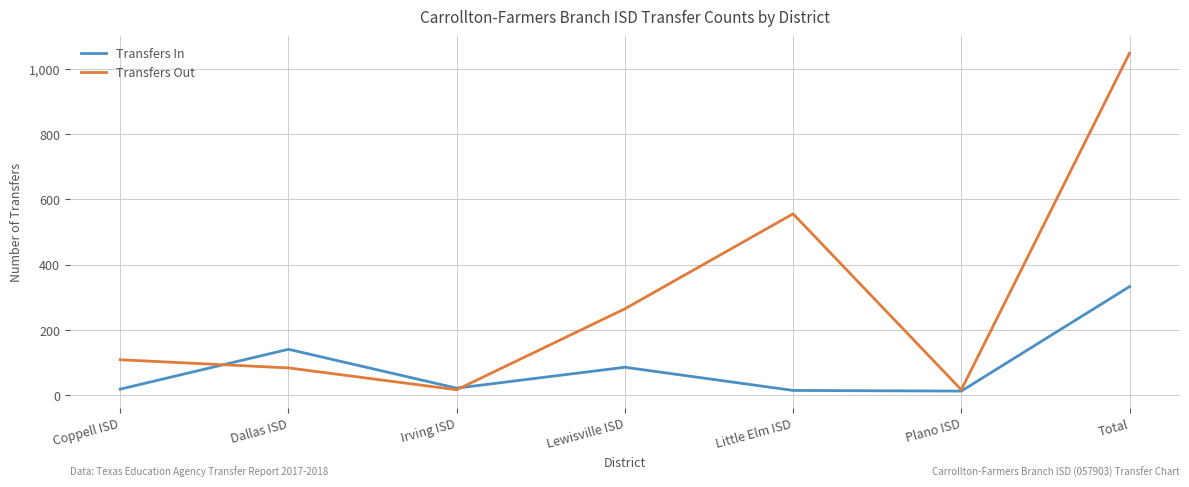

At which category is the sum across all series the highest?

Total